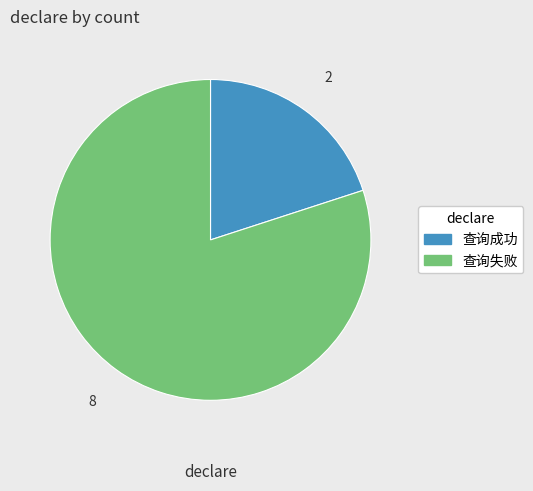

Does 查询成功 account for over 50% of the chart?

No